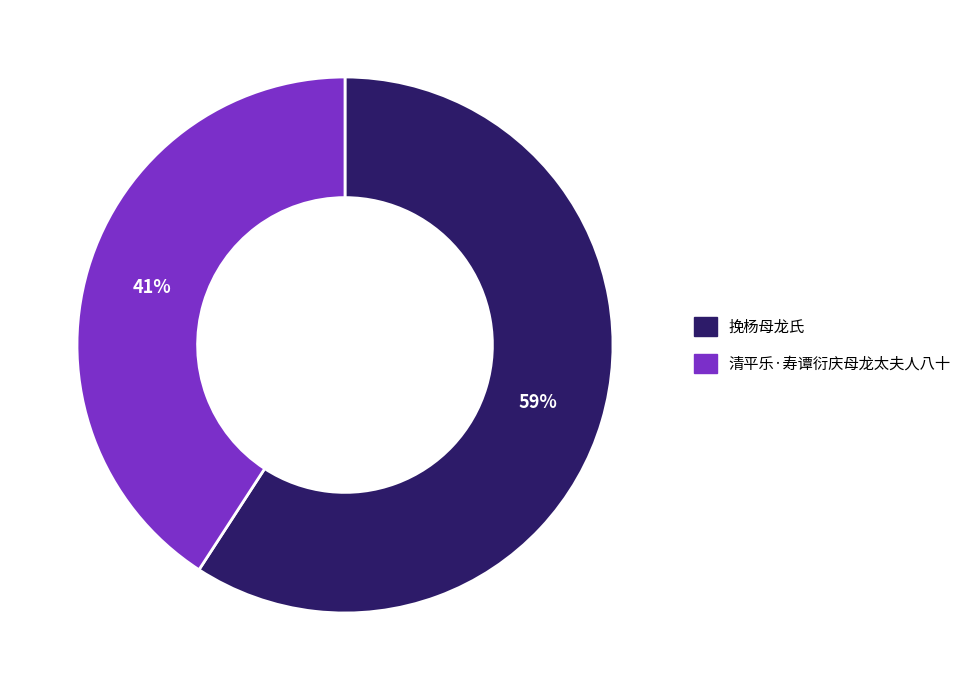

What is the majority slice?

挽杨母龙氏